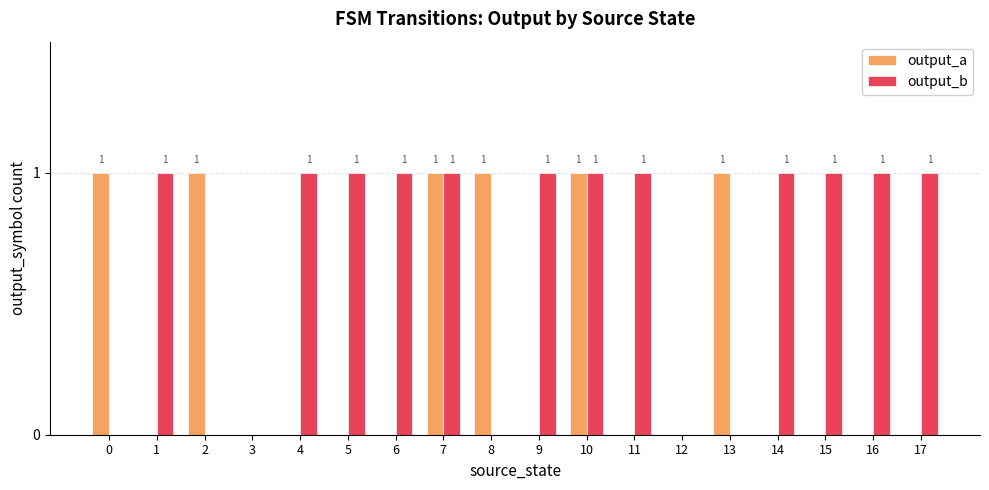

What are all the series names shown in the legend?

output_a, output_b